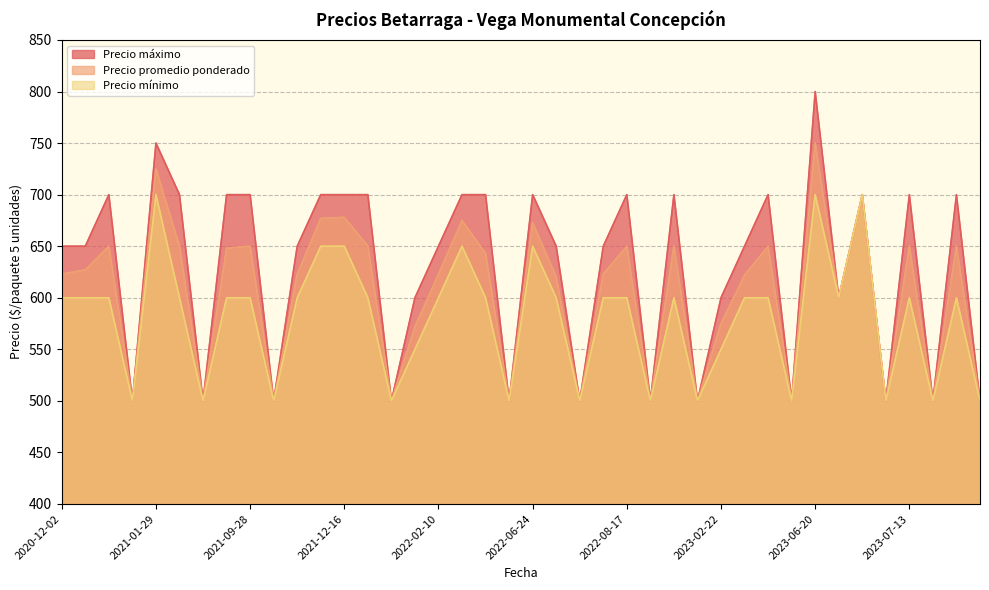

Which series has the widest spread of values?

Precio máximo